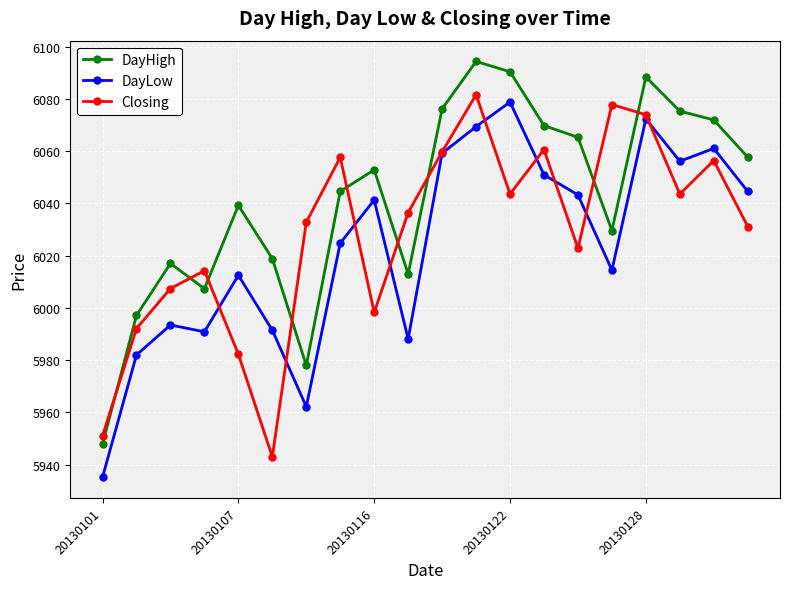

How many lines are shown in the chart?

3